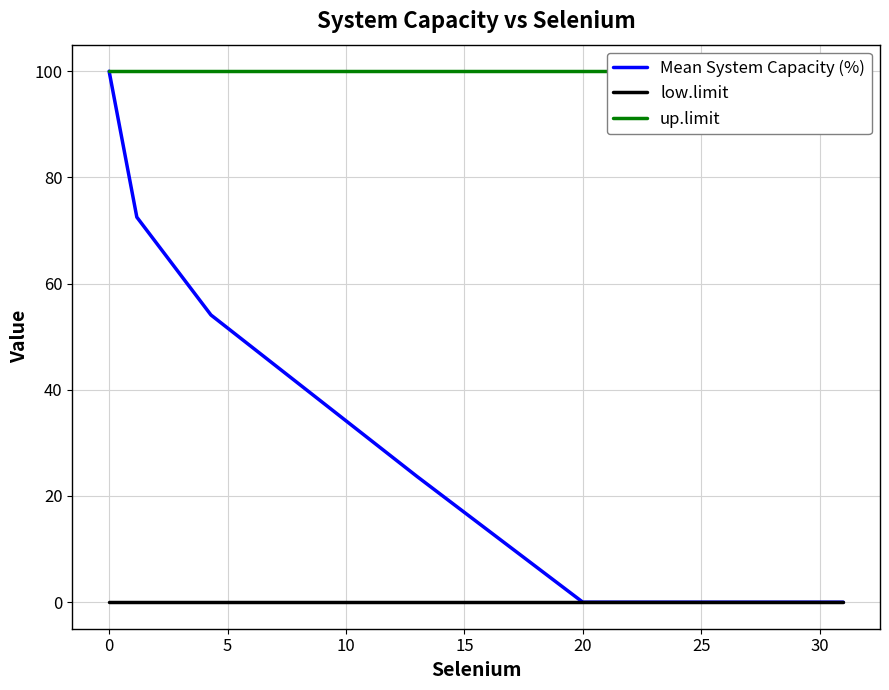

List the series in order of their peak value, lowest first.

low.limit, Mean System Capacity (%), up.limit